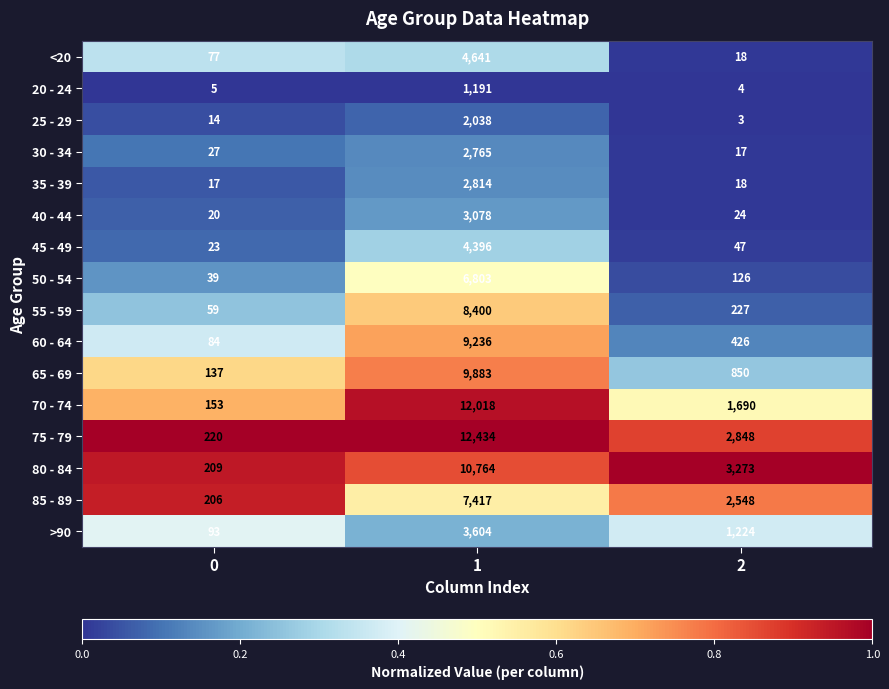

The value of 45 - 49 at 1 is 4396. True or false?

True